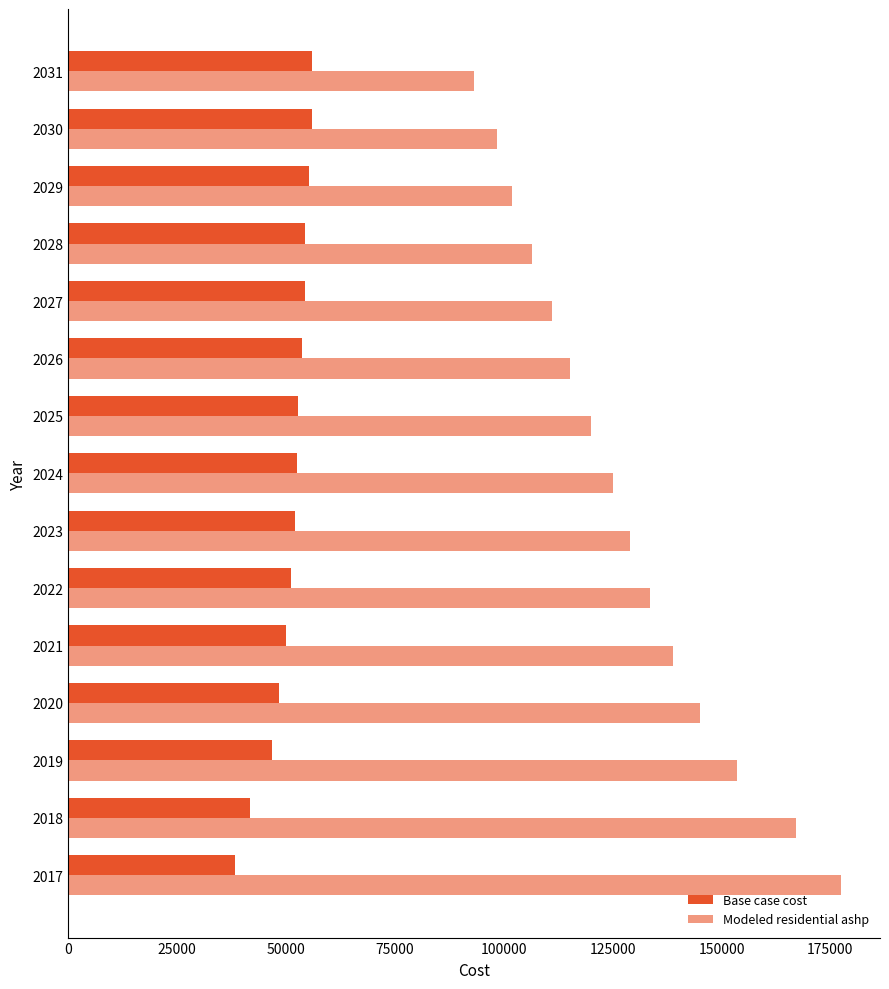

What is the minimum value shown in the chart?

38286.7